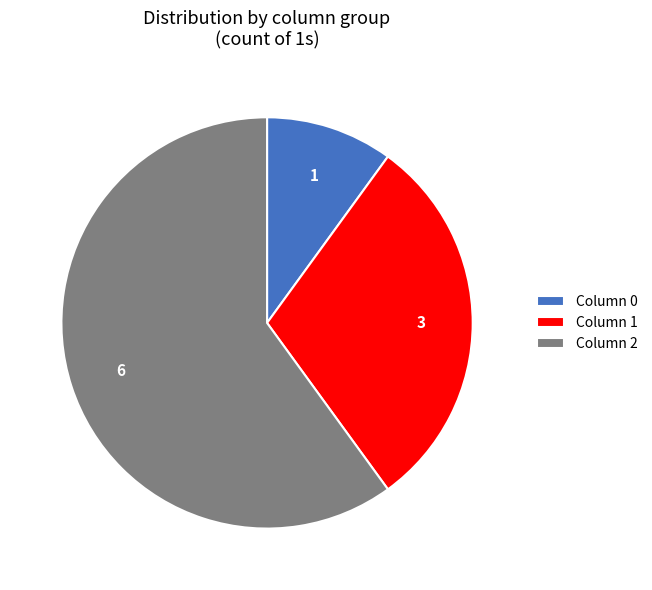

How many segments does this pie chart have?

3